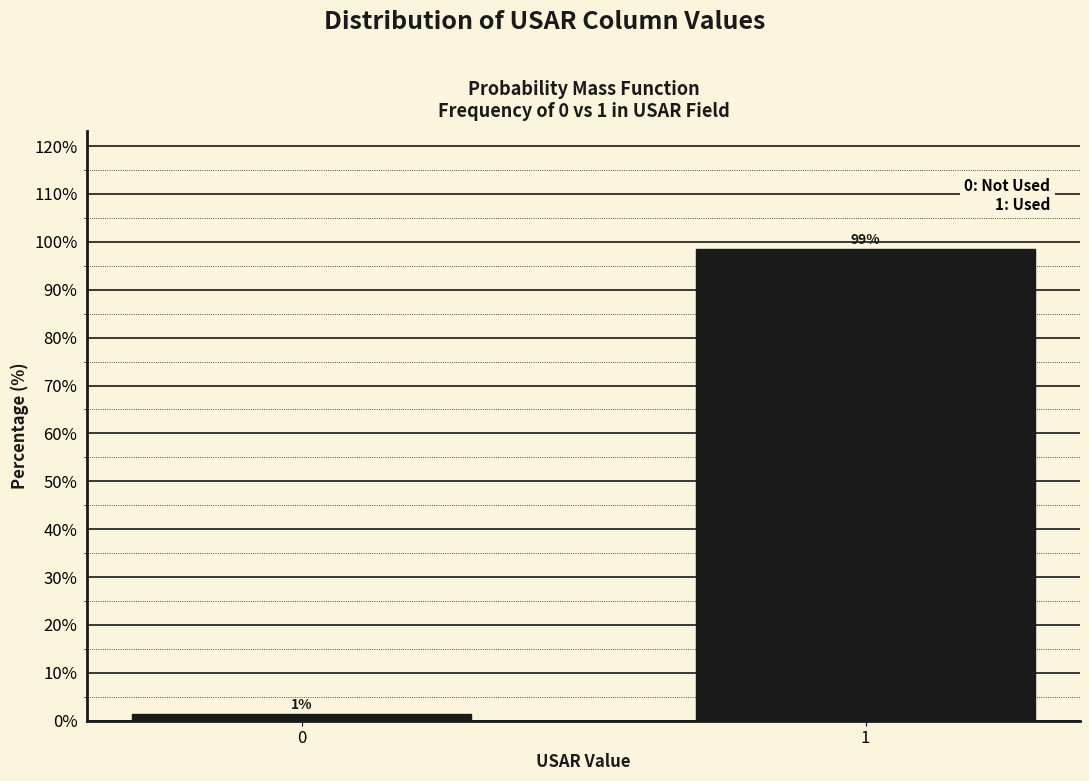

The chart shows a value of 49.5 at 1. True or false?

False